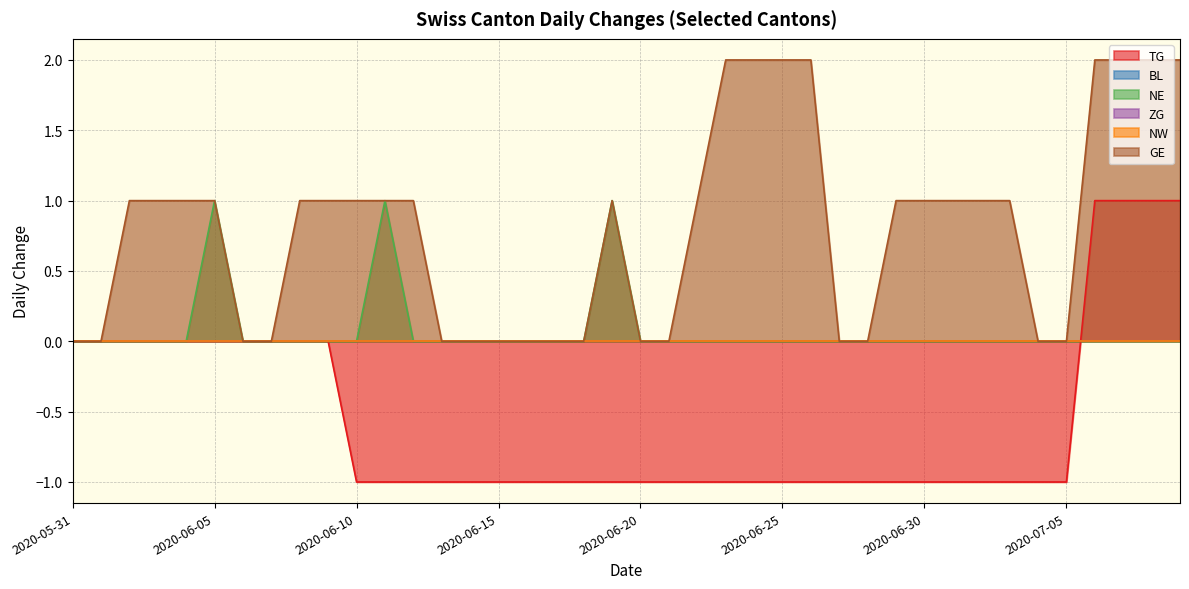

How many interior local peaks does the GE series have?

1